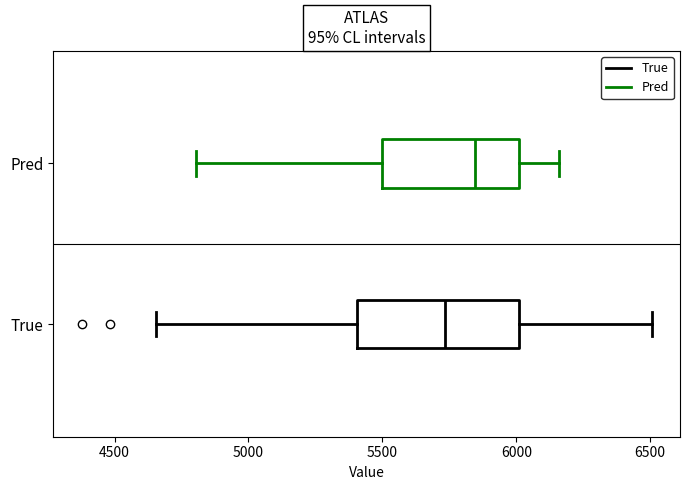

Comparing the boxes themselves (not the whiskers), which one is the widest?

True